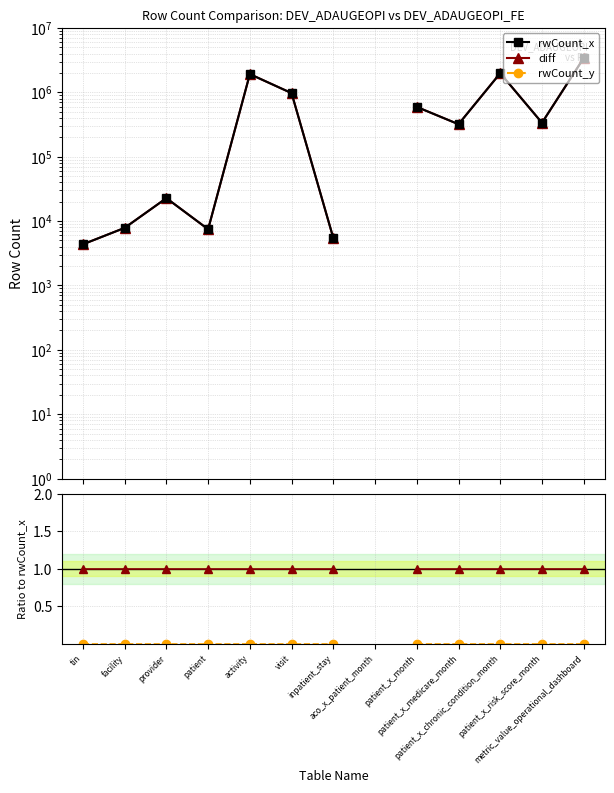

Between tin and provider, which series saw the biggest shift?

rwCount_x